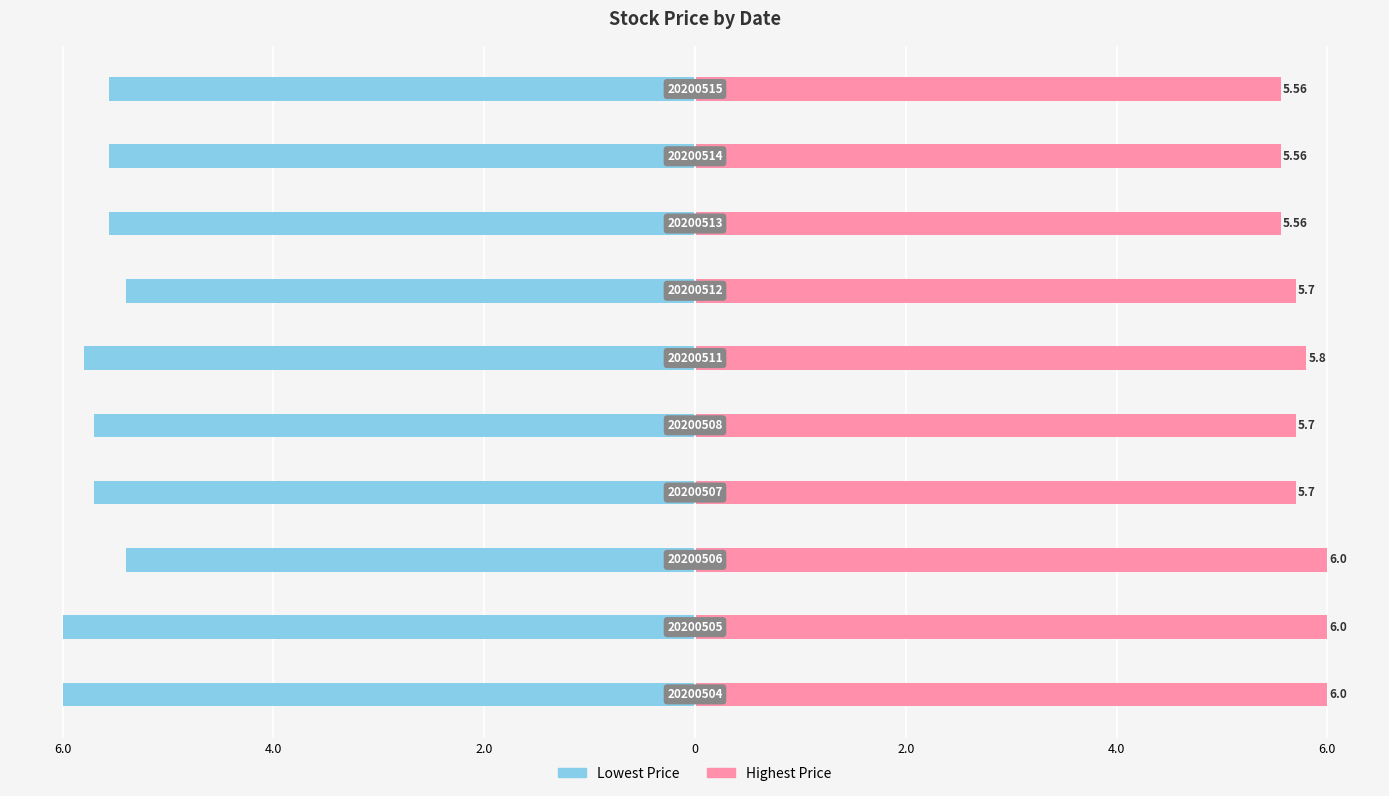

What is the difference between the maximum and minimum values in the Highest Price series?

0.4